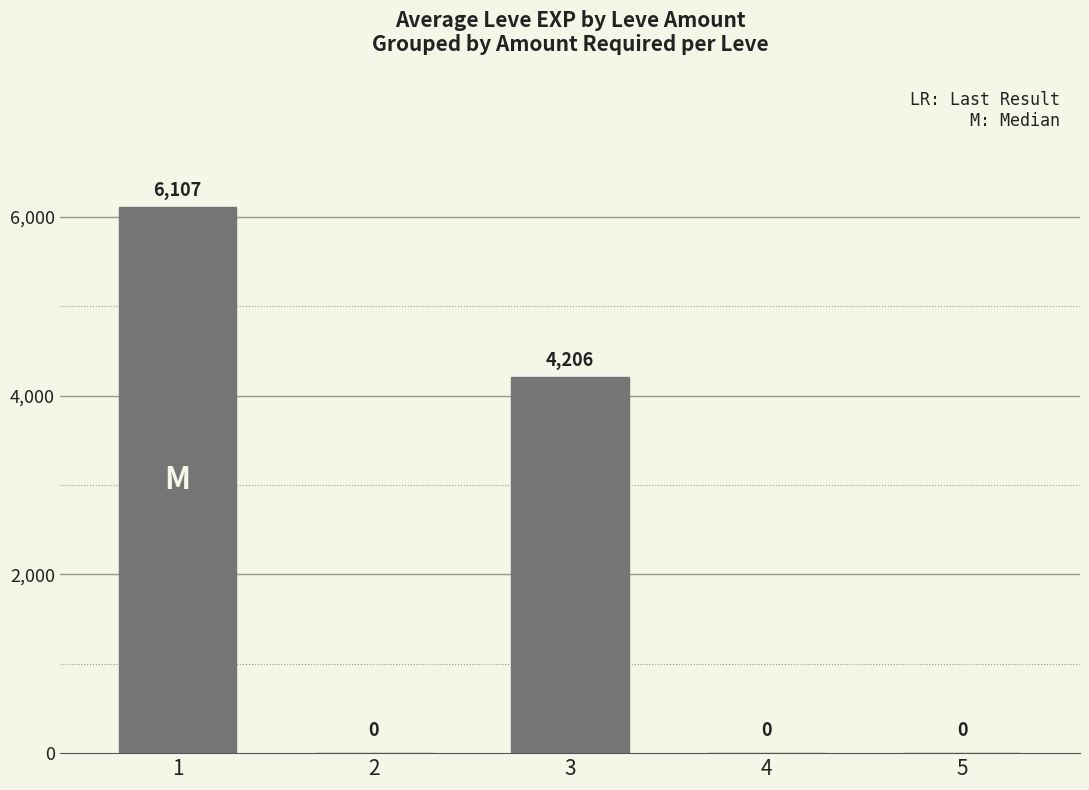

Is it true that the value at 5 is 0?

True